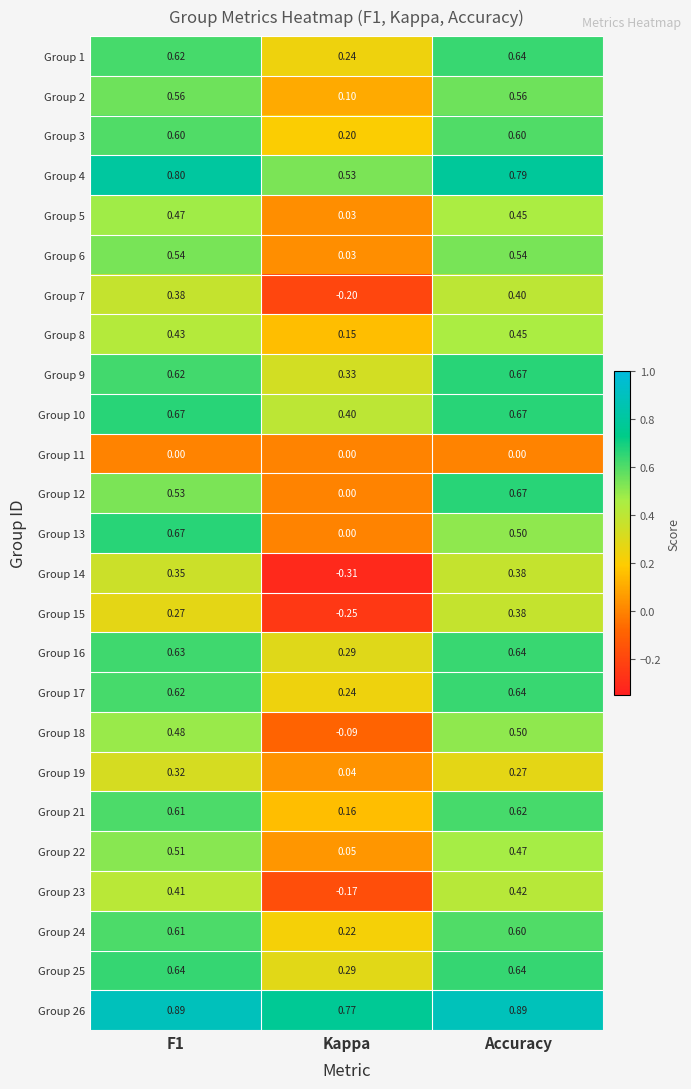

Which label corresponds to the smallest value in the chart?

Kappa